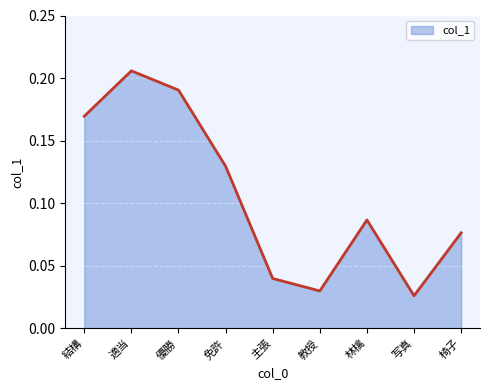

What position from the left is 優勝?

3